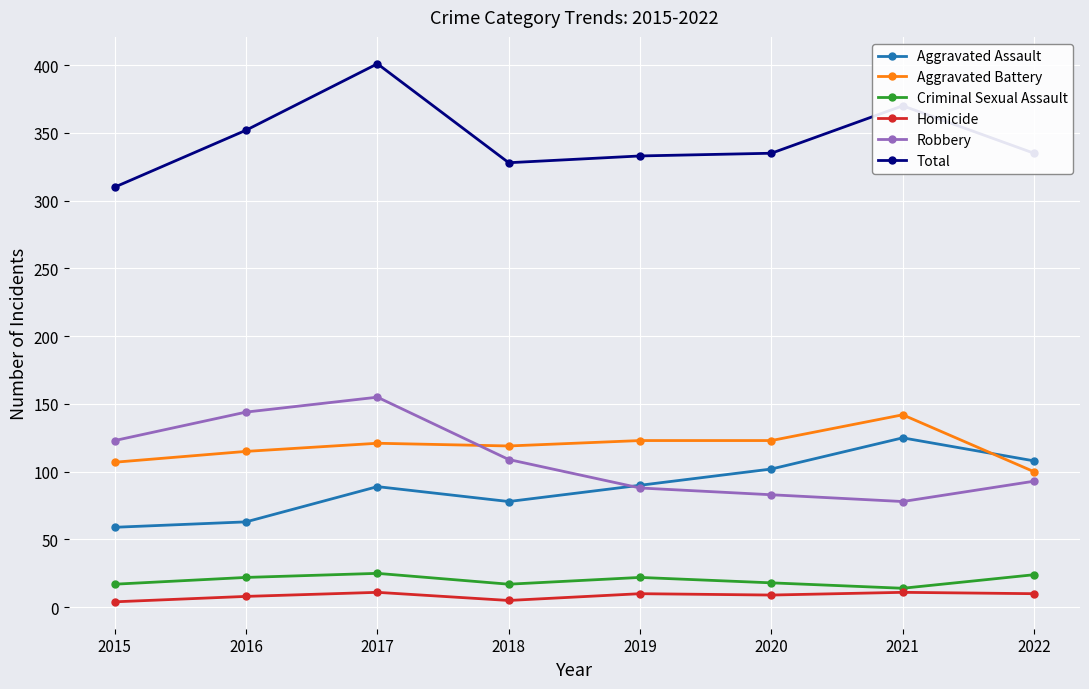

The Aggravated Battery series shows 100 at 2022. True or false?

True